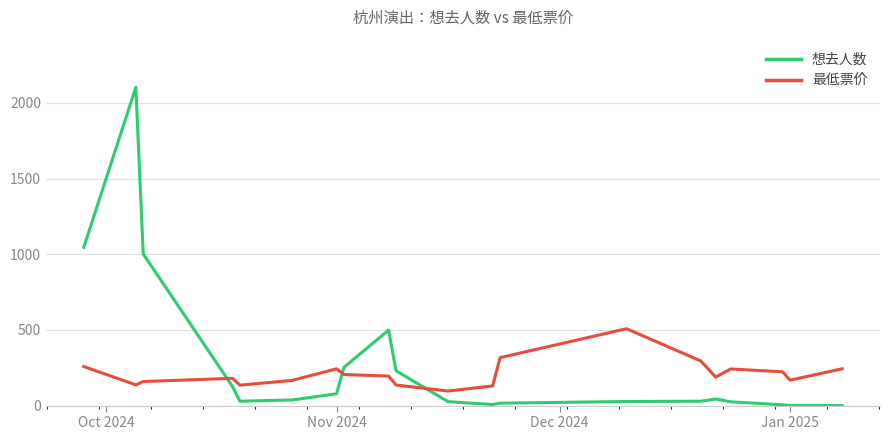

What is the difference between the maximum and minimum values in the 最低票价 series?

412